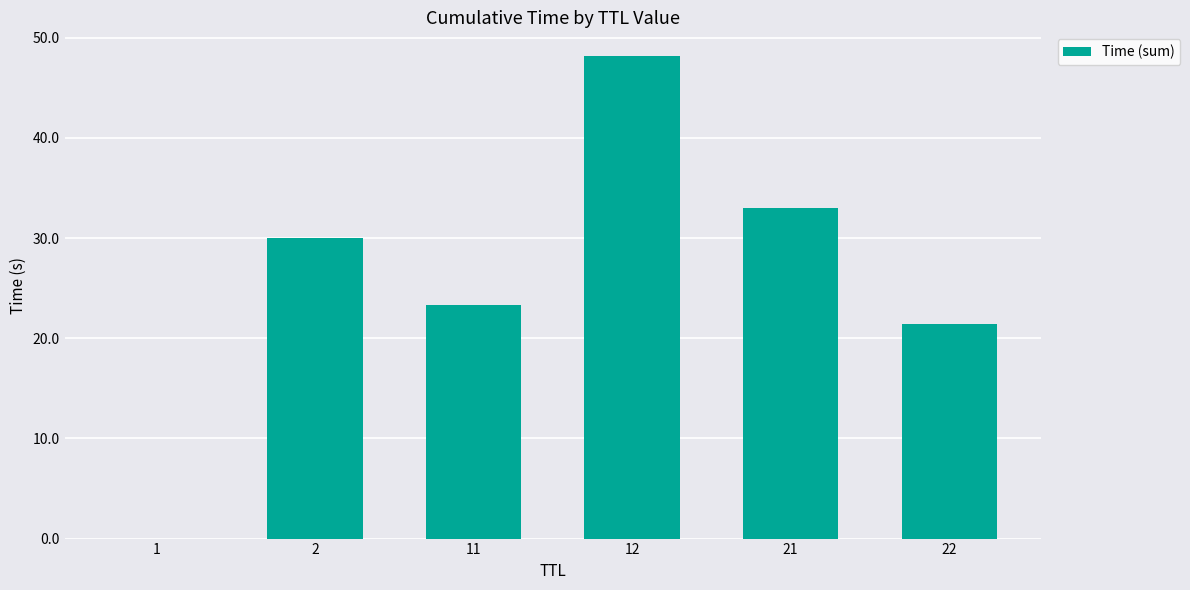

Does the chart contain stacked bars?

No